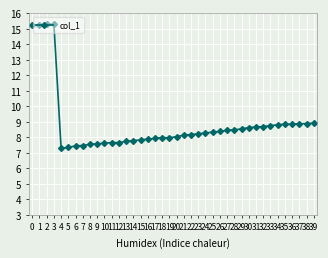

What is the ratio of the value at 29 to the value at 35?

1.0